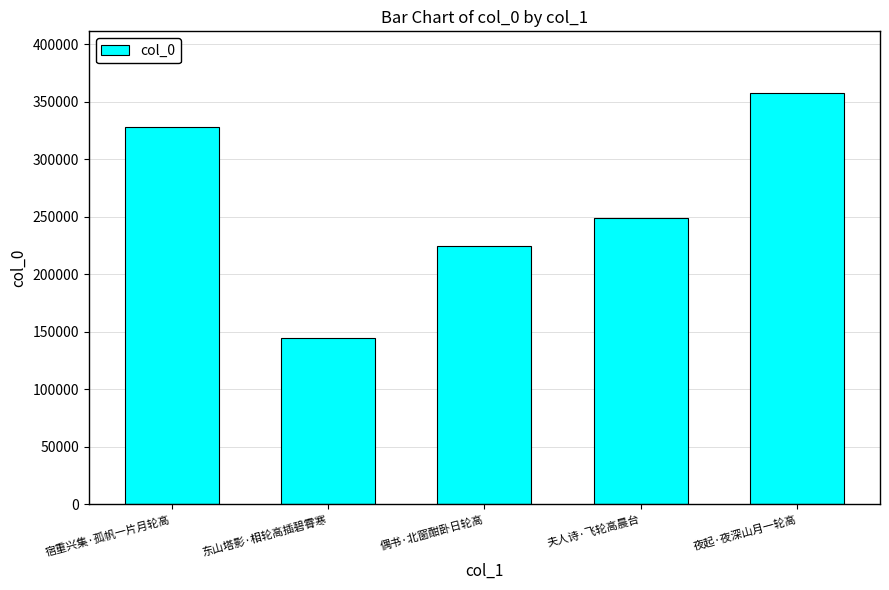

Where does the data first go above 248990?

宿重兴集·孤帆一片月轮高